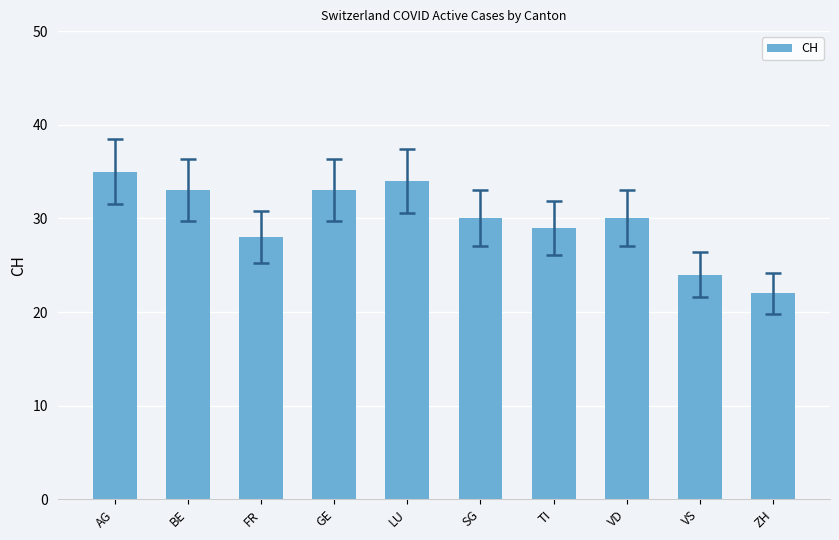

Is it true that the value at GE is 33?

True